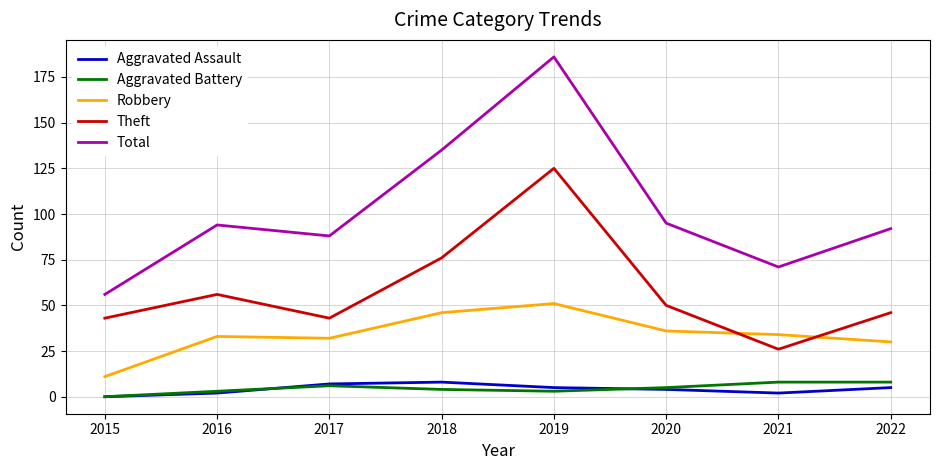

At which label does Total reach its minimum?

2015